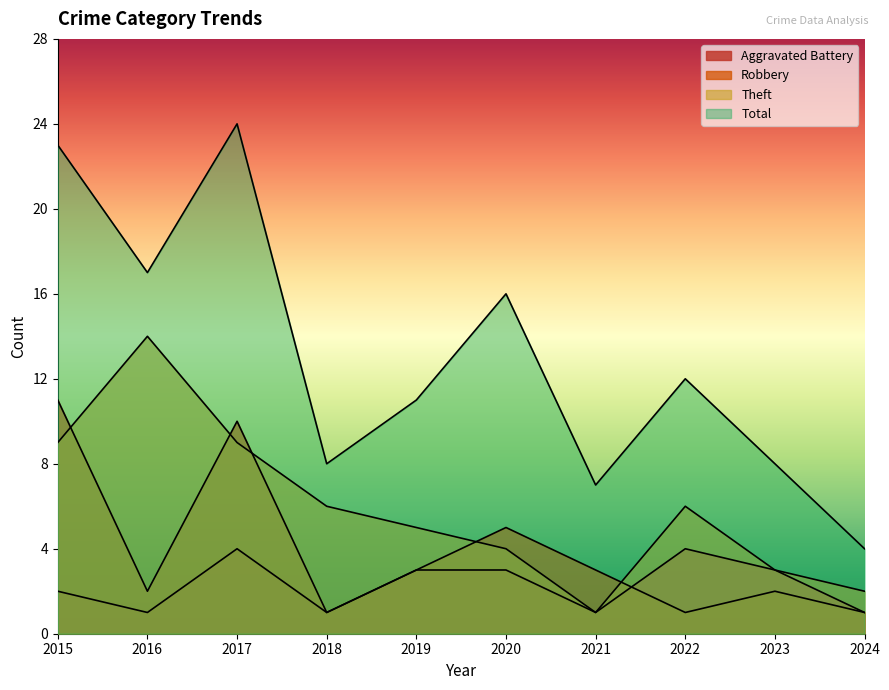

True or false: Total has a value of 7 at 2021.

True